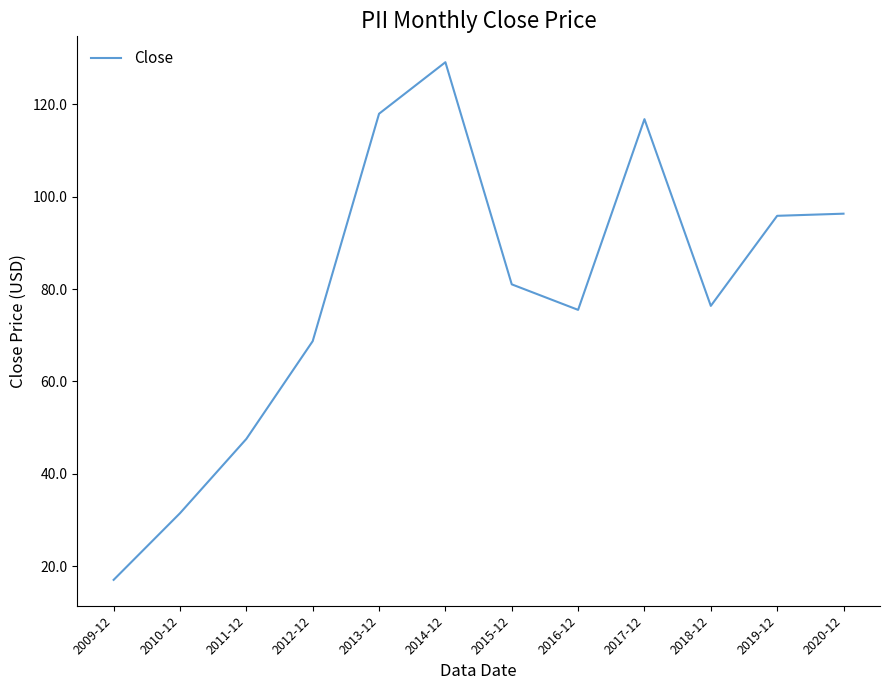

What is the greatest value displayed?

129.1